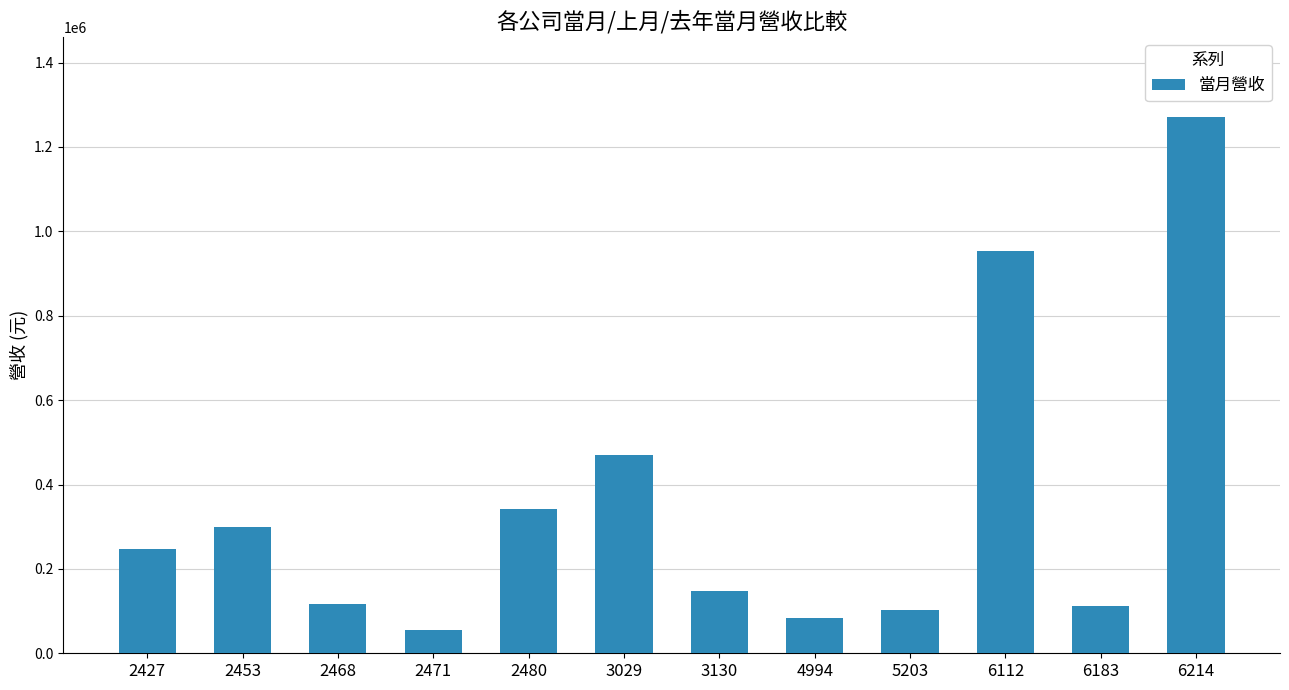

What is the difference between the second highest and second lowest values?

869764